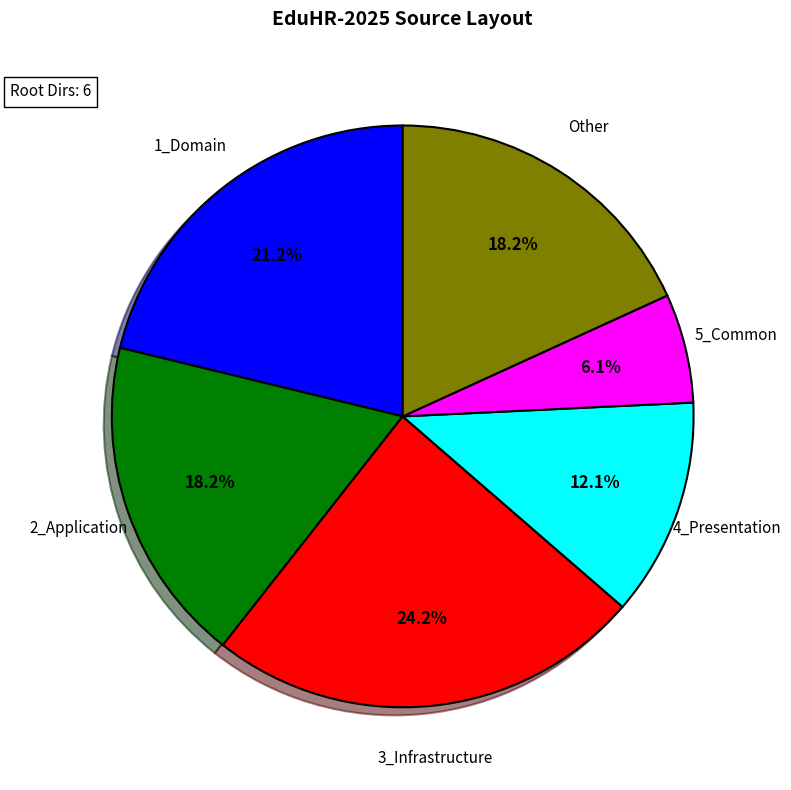

Is there any slice that represents more than half of the pie?

No